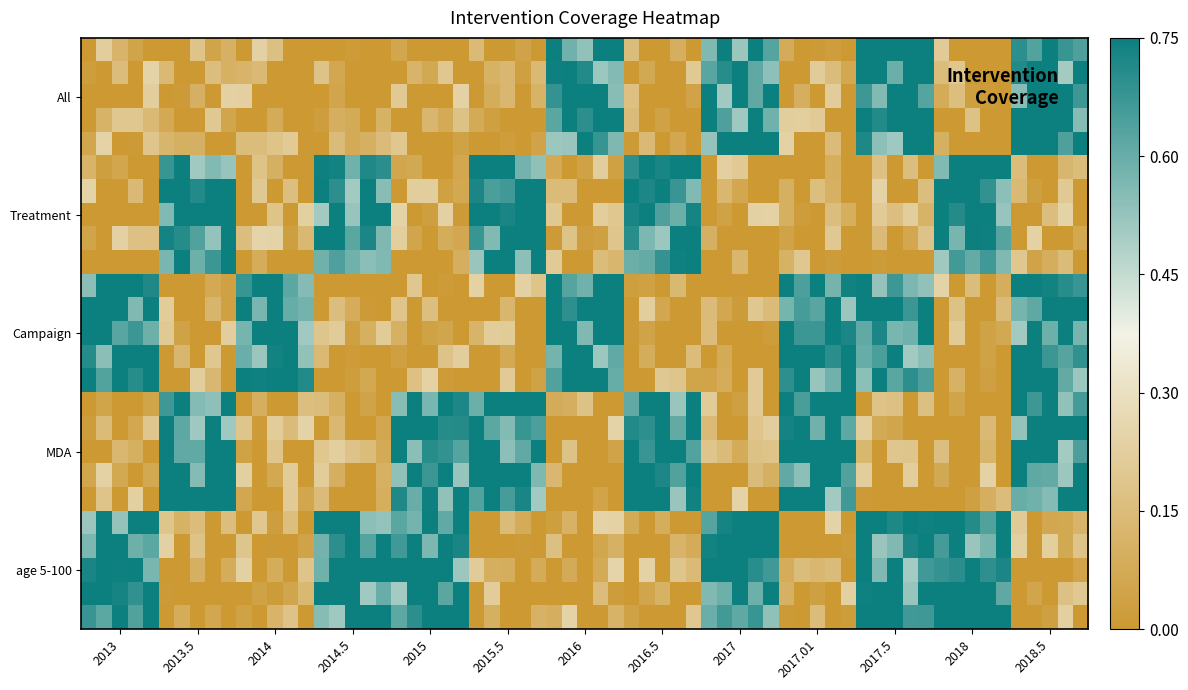

Count the number of data series in this chart.

5